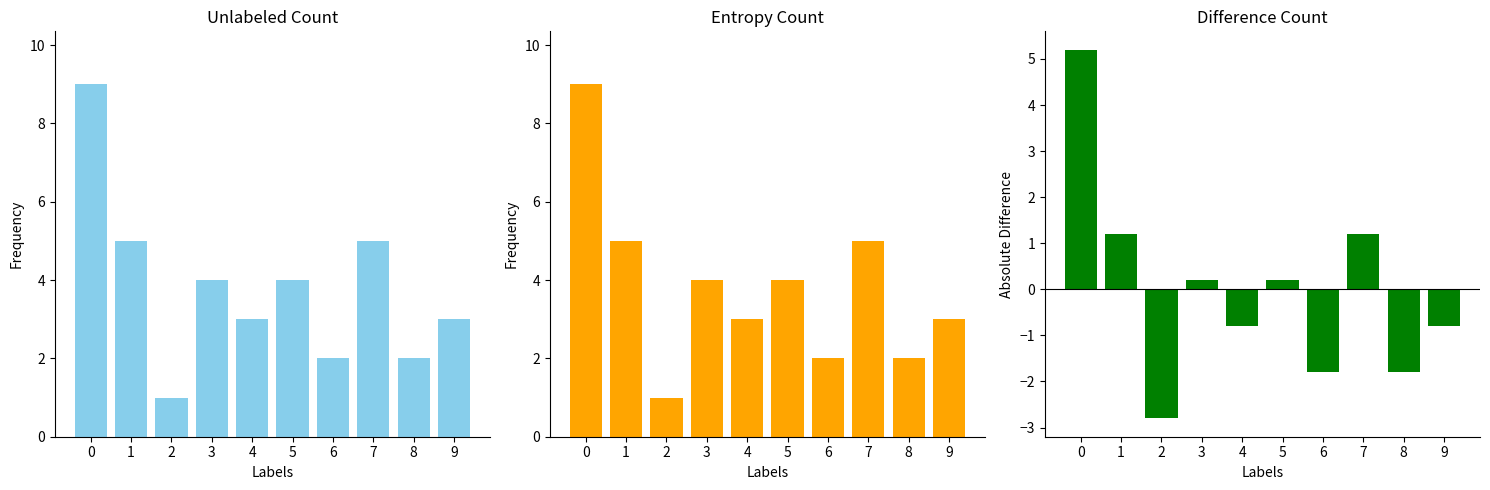

What is the difference between the Difference Count values at 6 and 4?

1.0